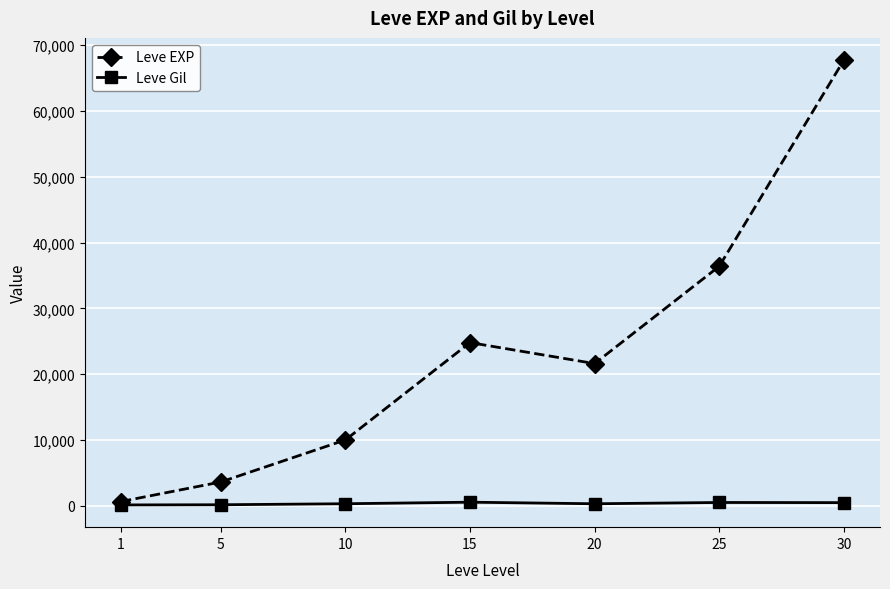

The value of Leve Gil at 30 is 463. True or false?

True